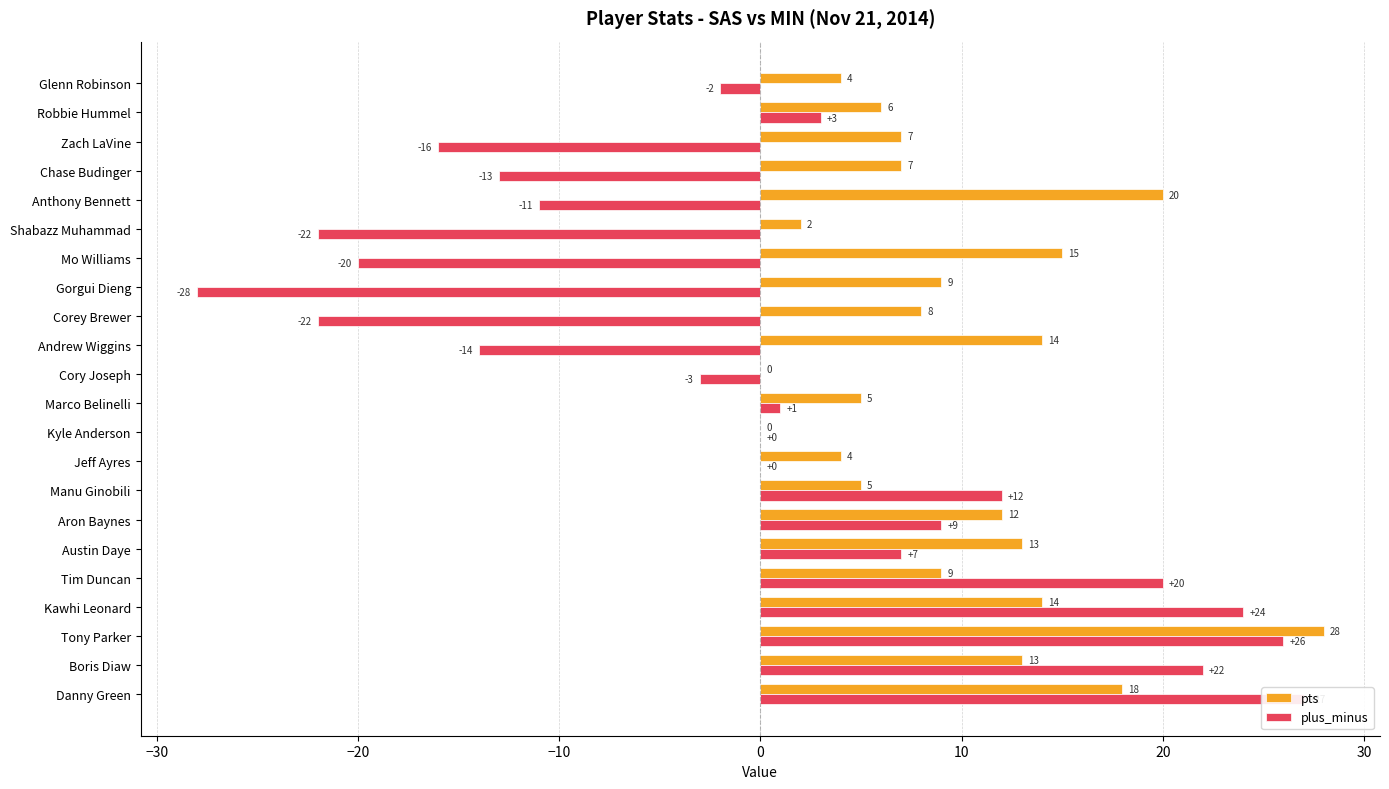

Count the number of categories in the chart.

22